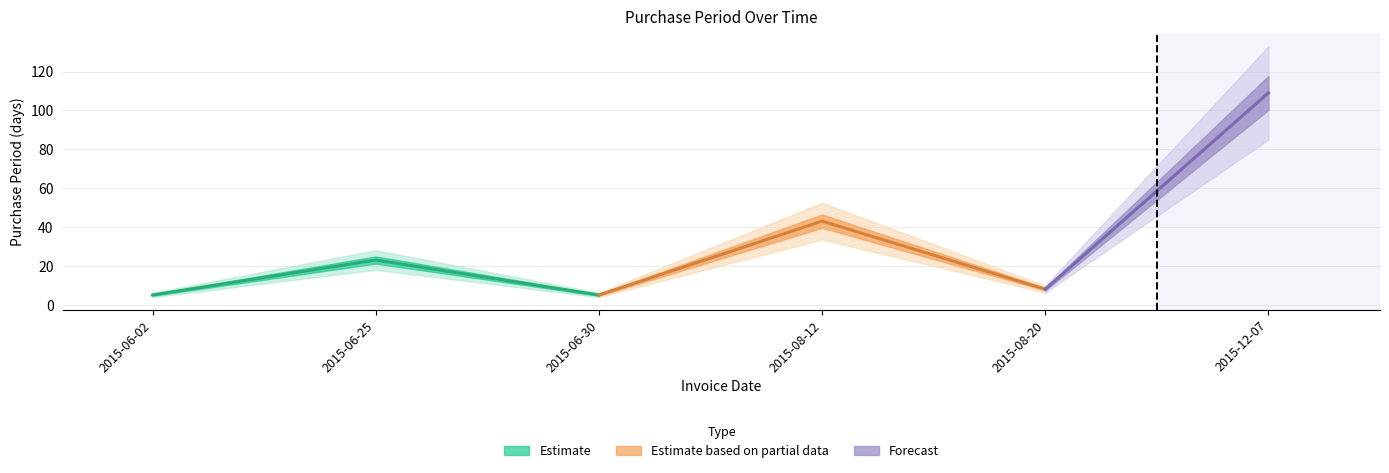

Reading left to right, extract all data points from this chart.

5	23	5	43	8	109